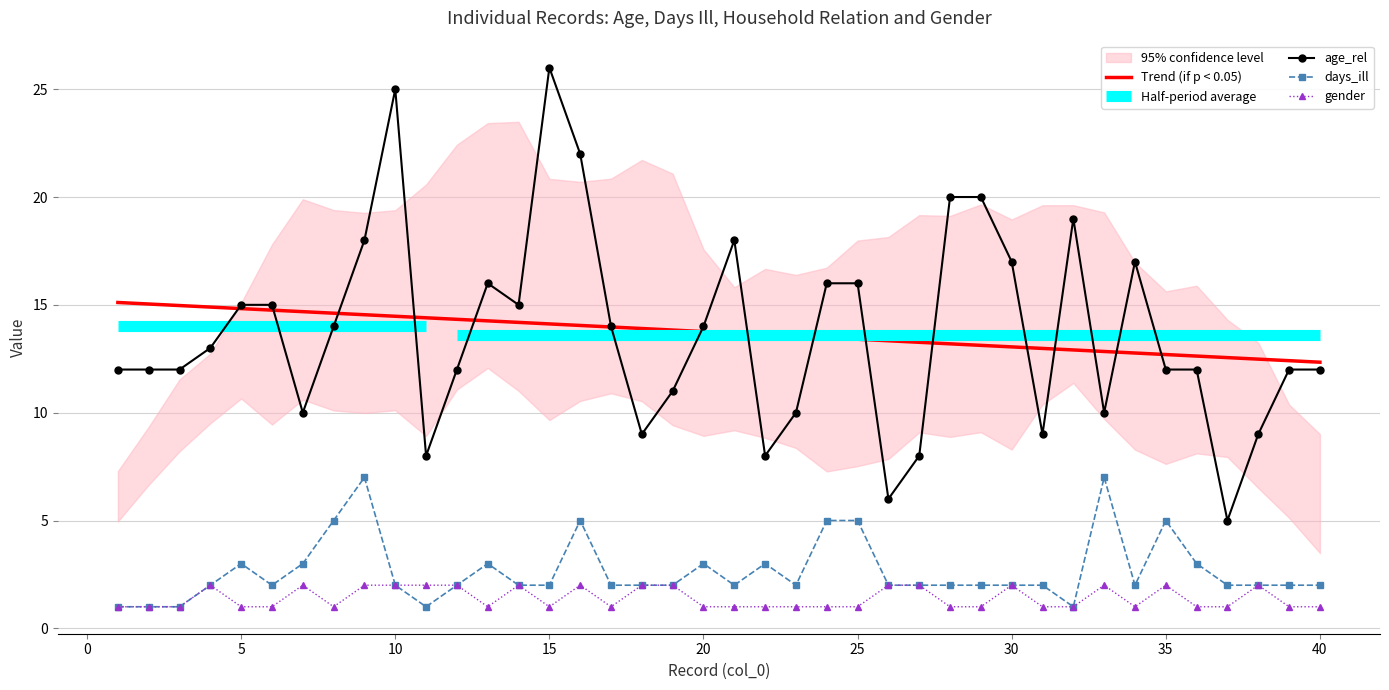

The days_ill series shows 2.0 at 40. True or false?

True